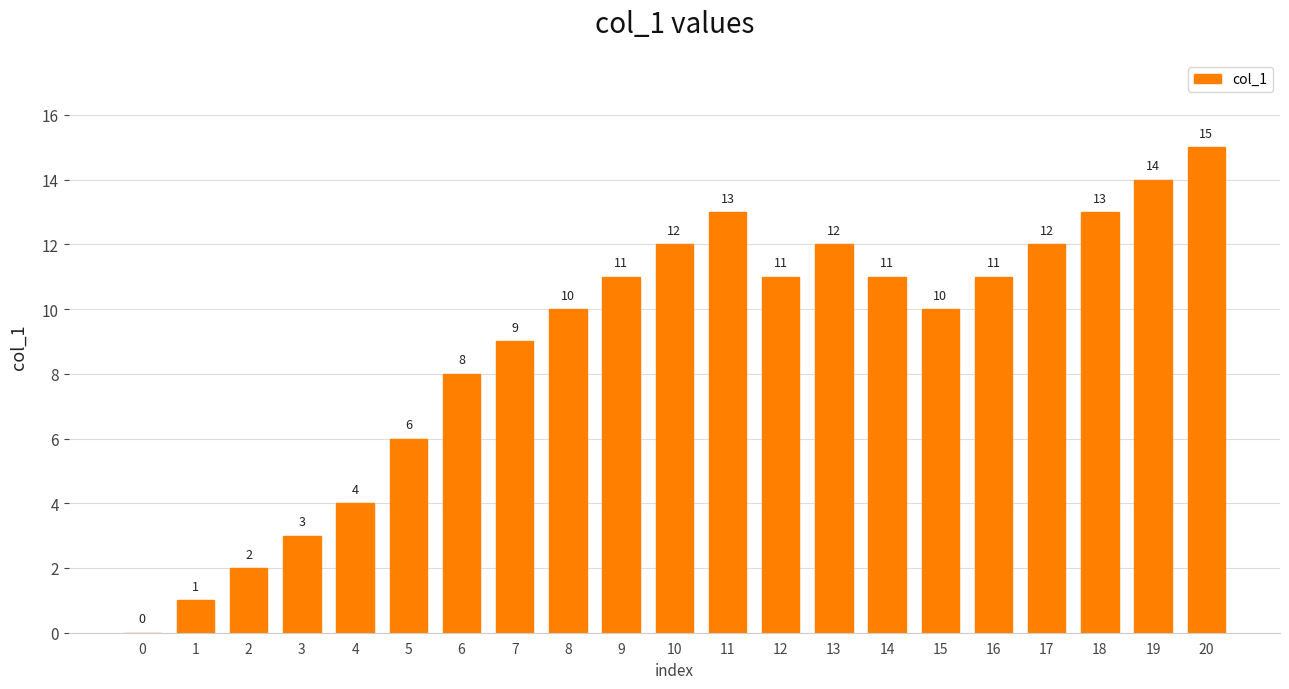

What is the sum of the values at 4 and 8?

14